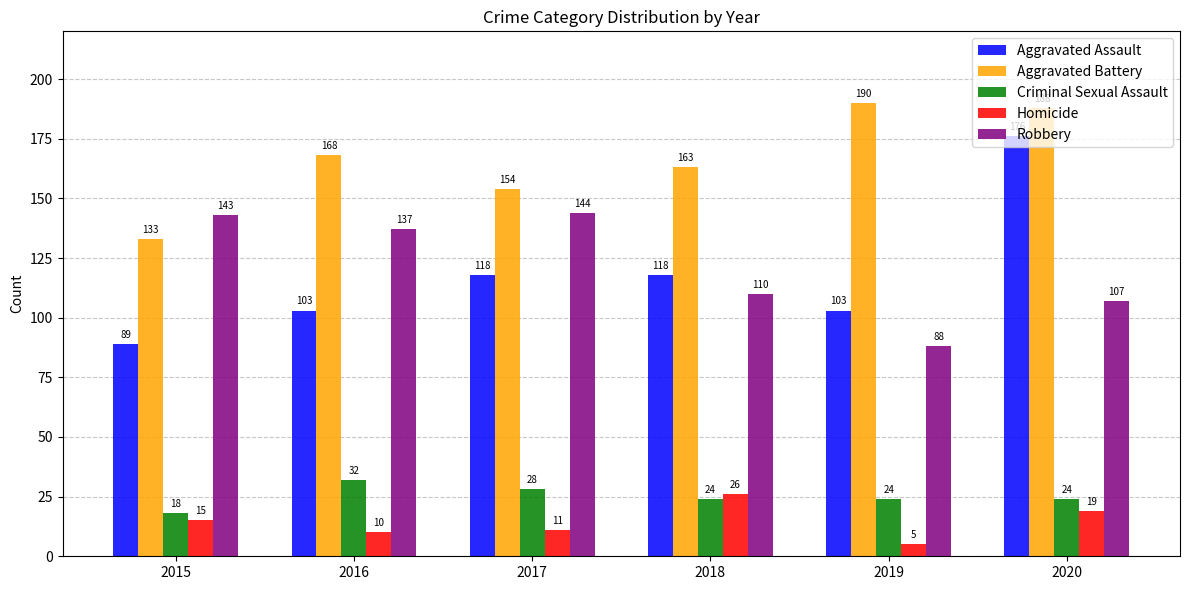

What are all the series names shown in the legend?

Aggravated Assault, Aggravated Battery, Criminal Sexual Assault, Homicide, Robbery